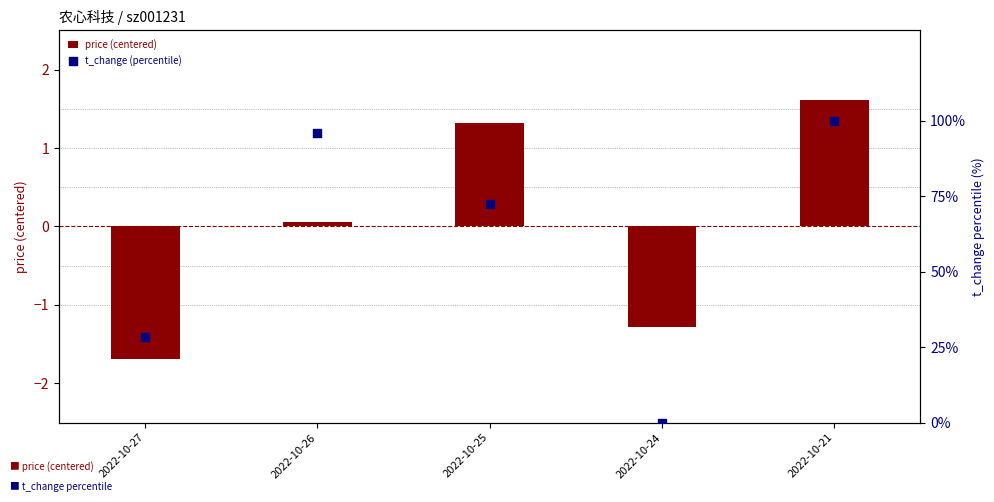

Which series contains the highest Y value?

t_change (percentile)